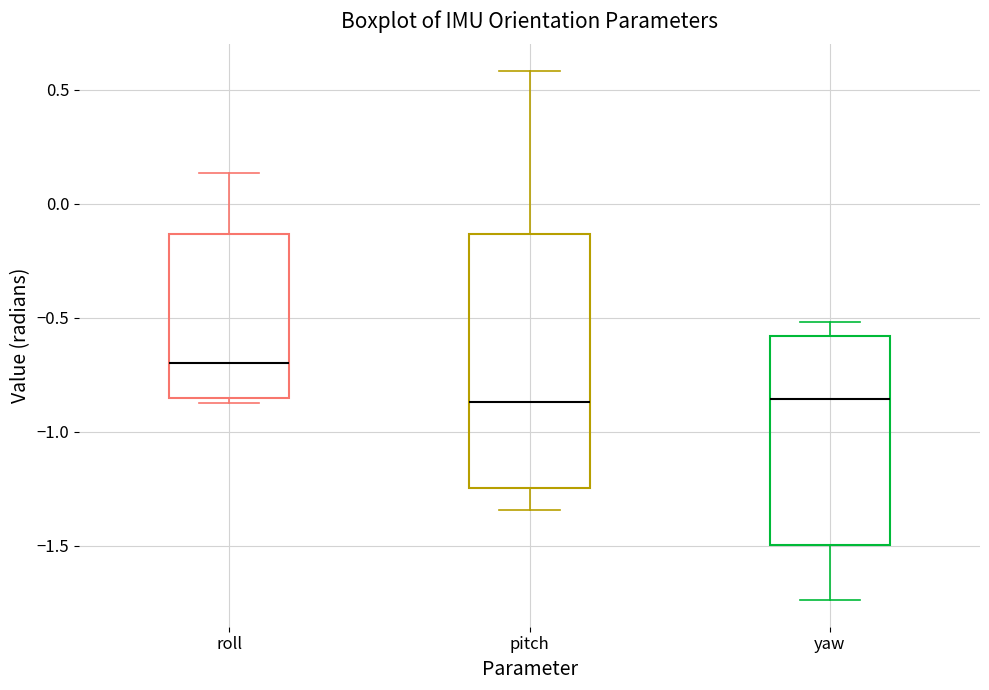

Reading left to right, transcribe this box plot: for each box, give where its median line is, the range the box spans, and where its two whiskers end, as read against the y-axis. The values are not printed on the chart, so give them approximately, as read against the axis.

roll: median -0.70, box -0.85 to -0.15, whiskers -0.85 (just below the box's lower edge) to 0.15
pitch: median -0.85, box -1.25 to -0.15, whiskers -1.35 to 0.60
yaw: median -0.85, box -1.50 to -0.60, whiskers -1.75 to -0.50